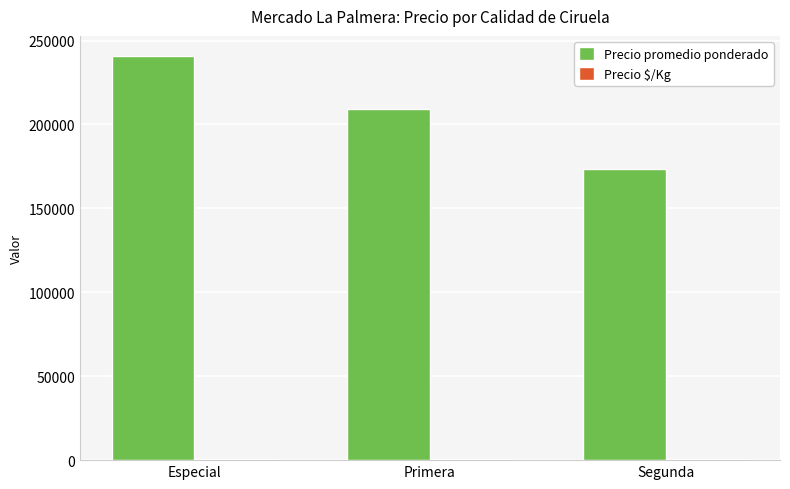

Is it true that Precio promedio ponderado equals 139189 at Especial?

False